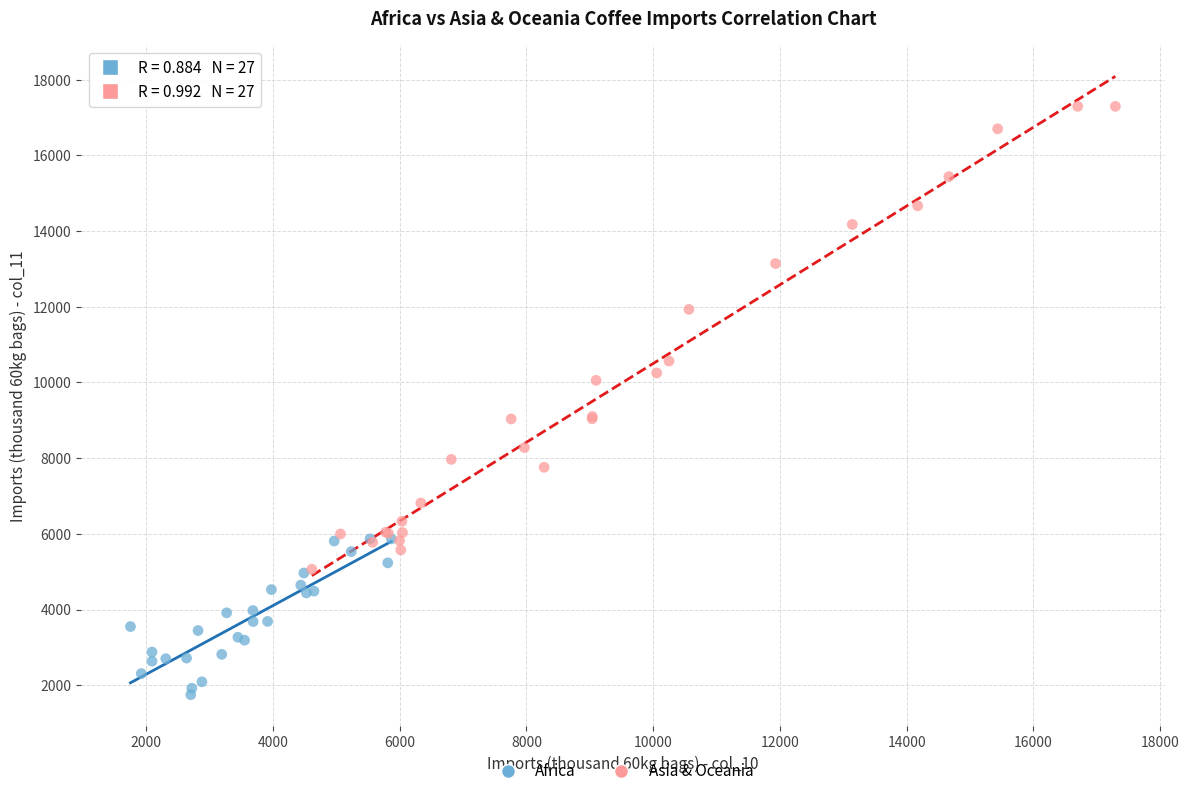

Which series has the widest spread of Y values?

Asia & Oceania